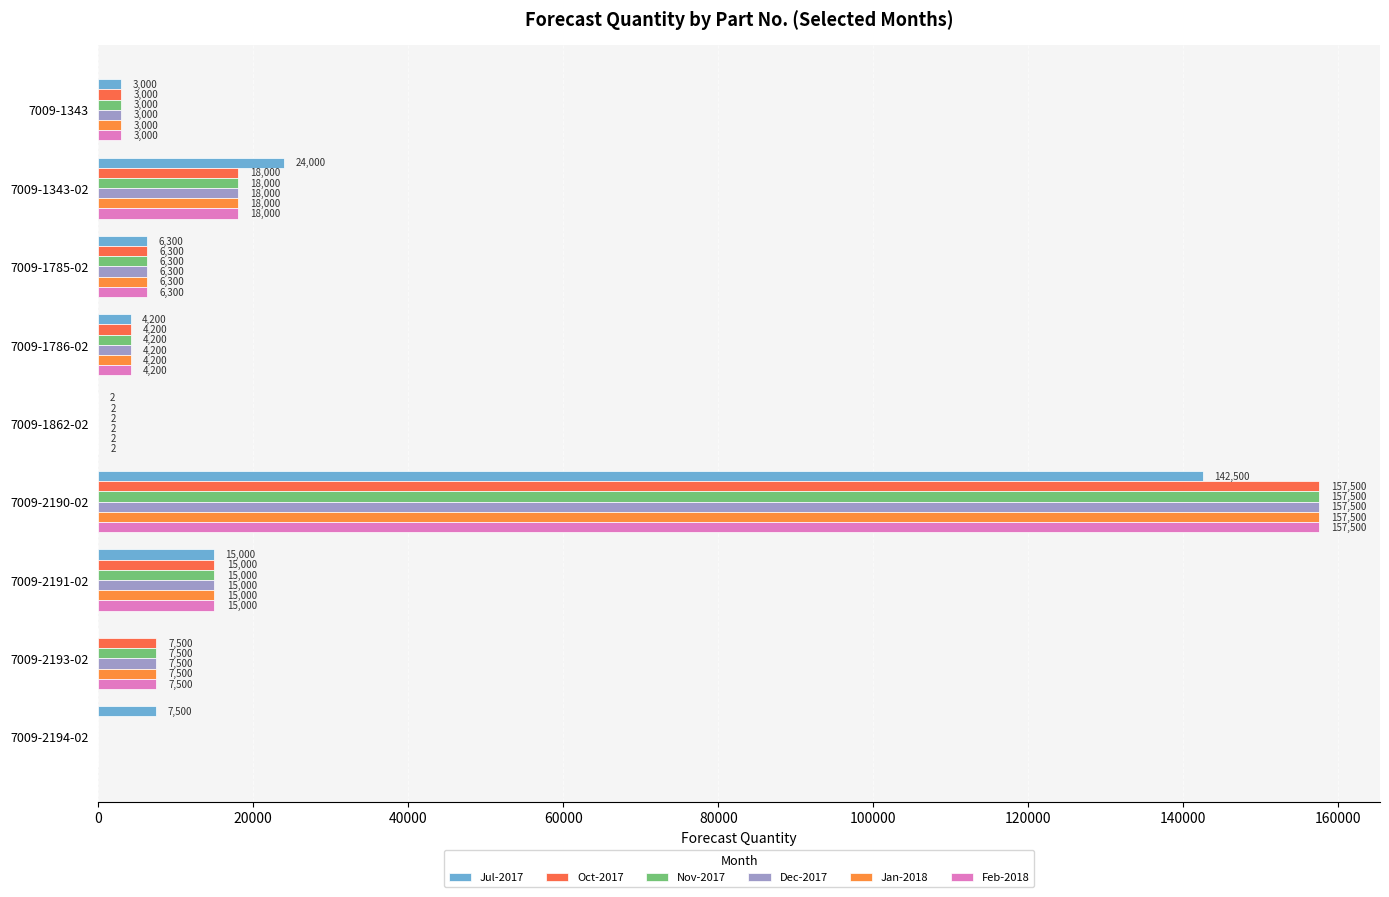

What is the maximum value for Feb-2018?

157500